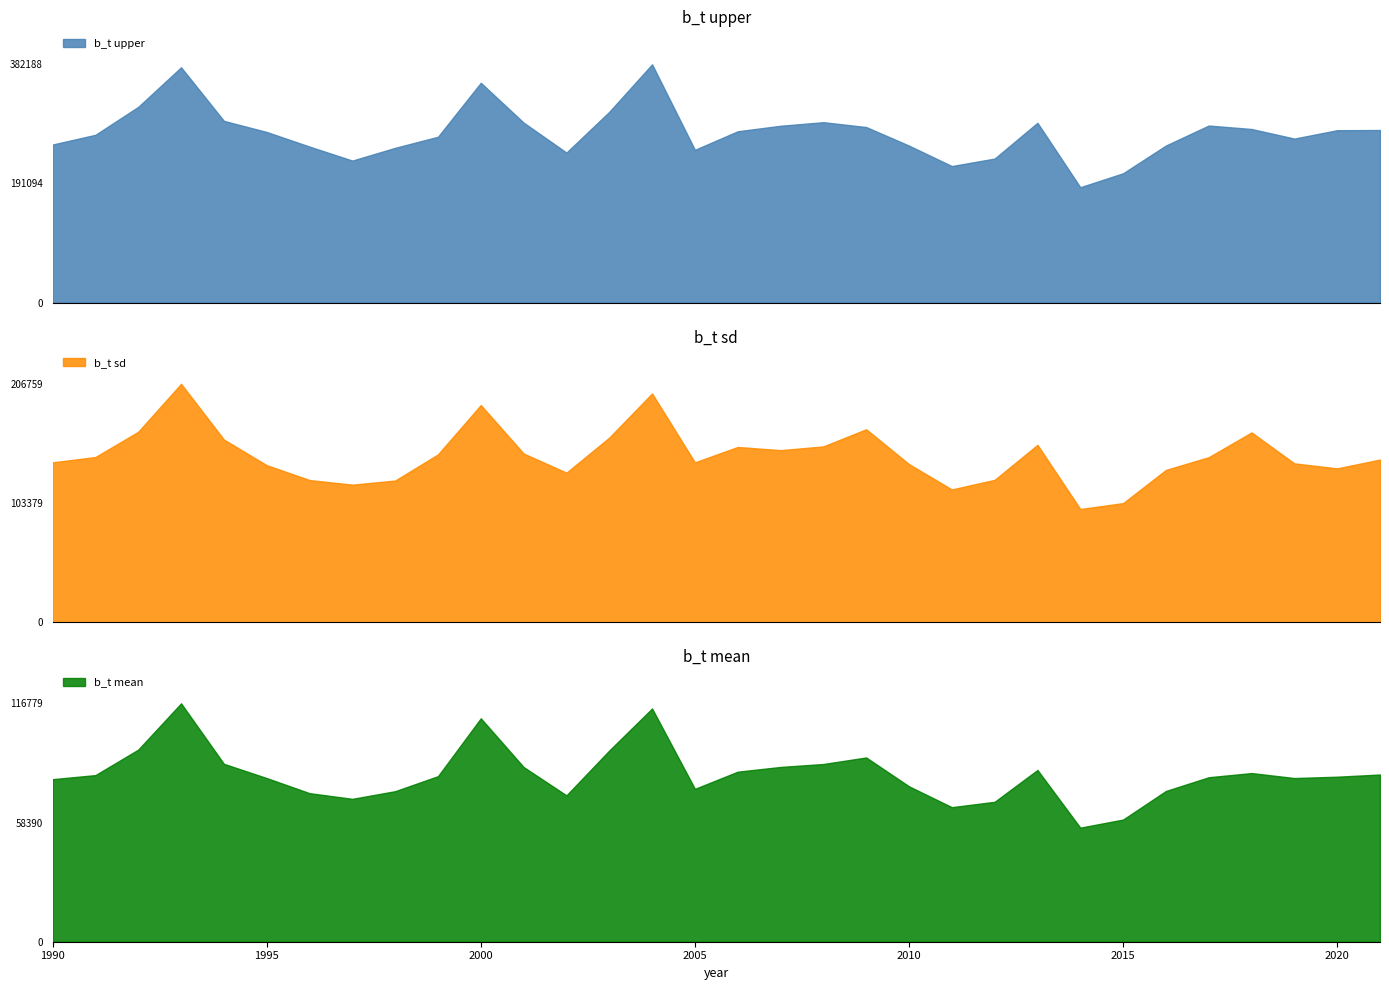

What is the value of the b_t upper point at the 24th from the left?

288463.2